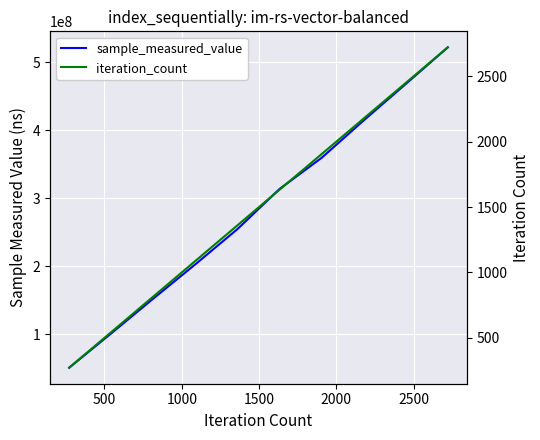

Reading left to right, extract all data points from this chart.

sample_measured_value: 51190436	101619771	152690516	203075881	254766923	313650996	359359245	414280066	467805139	521664612
iteration_count: 272	544	816	1088	1360	1632	1904	2176	2448	2720